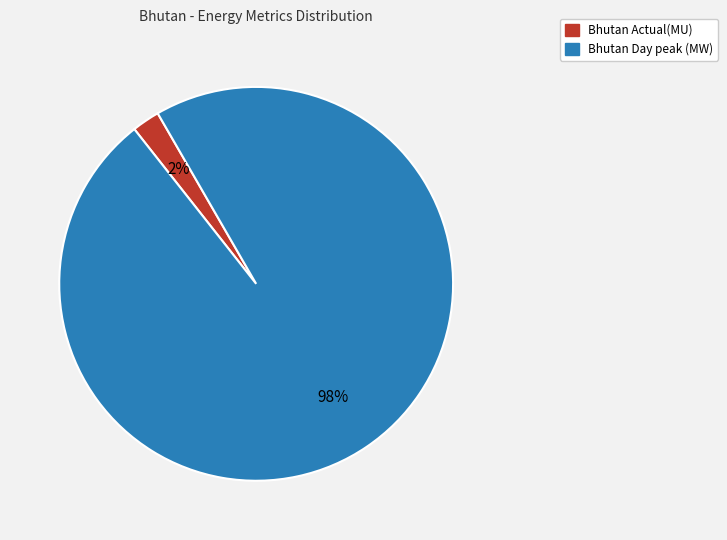

What is the majority slice?

Bhutan Day peak (MW)